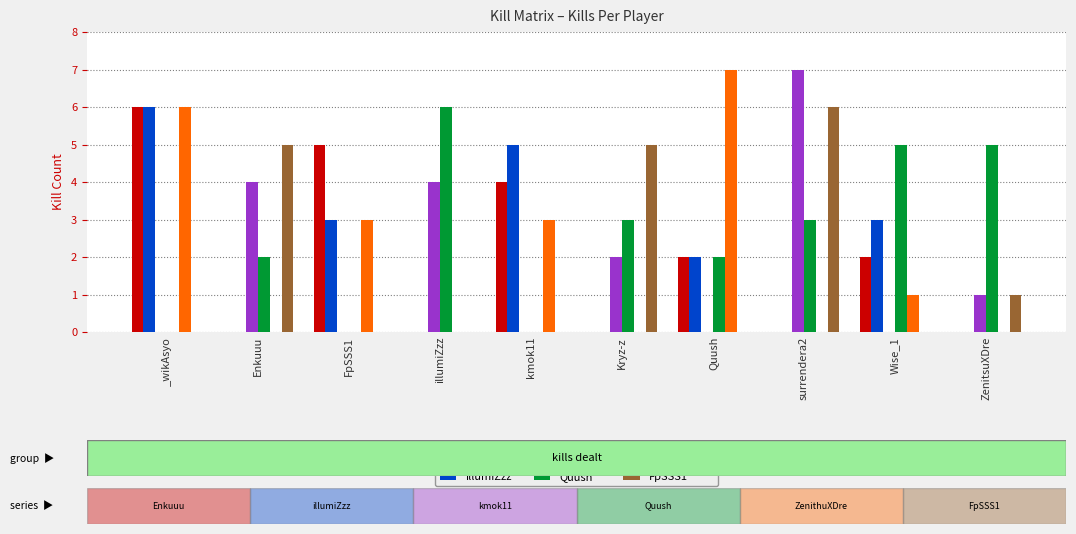

What is the highest value of the Enkuuu series?

6